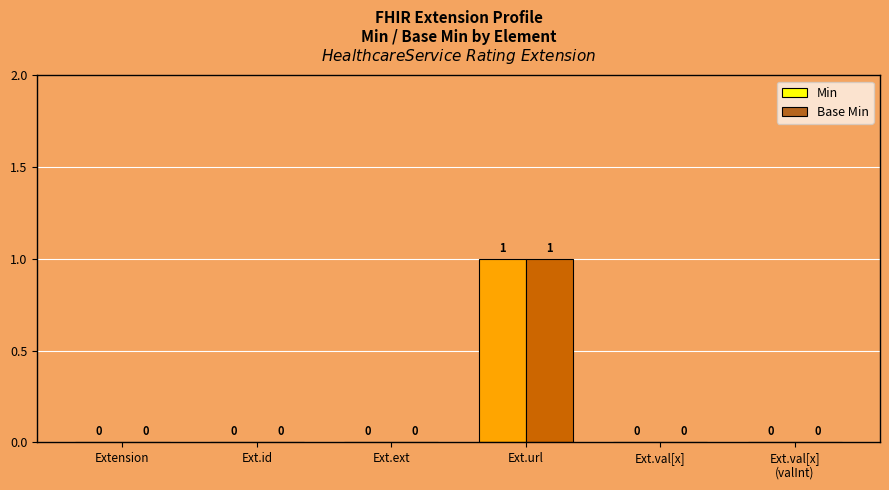

At which category is the sum across all series the highest?

Ext.url